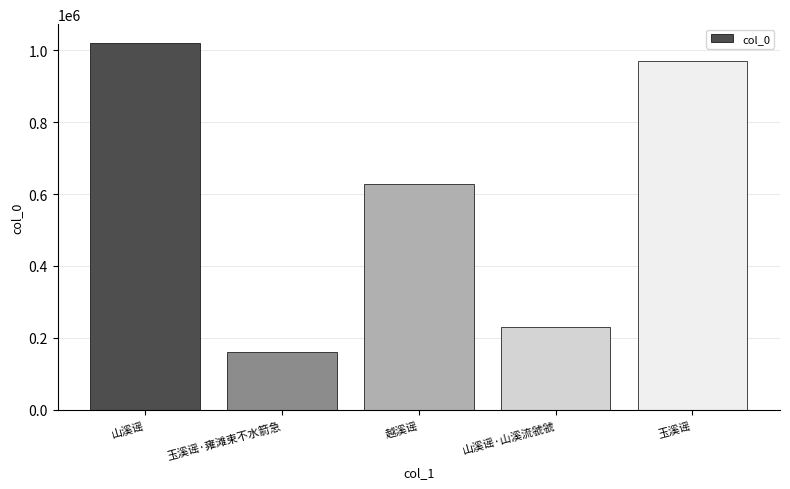

What is the average value?

602234